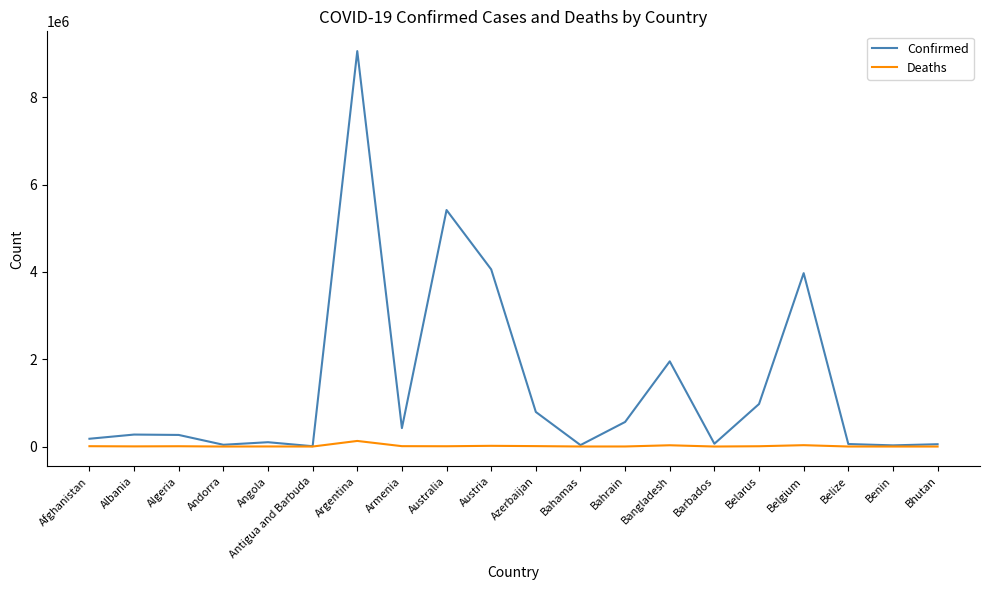

Which category has the highest value across all series?

Argentina